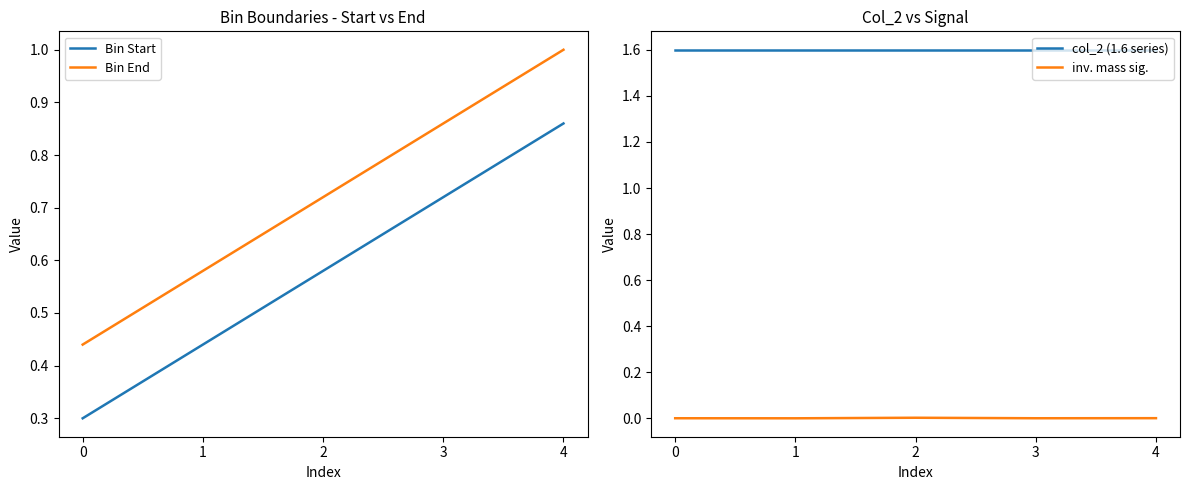

True or false: inv. mass sig. has more than 0 points higher than both neighbors.

True